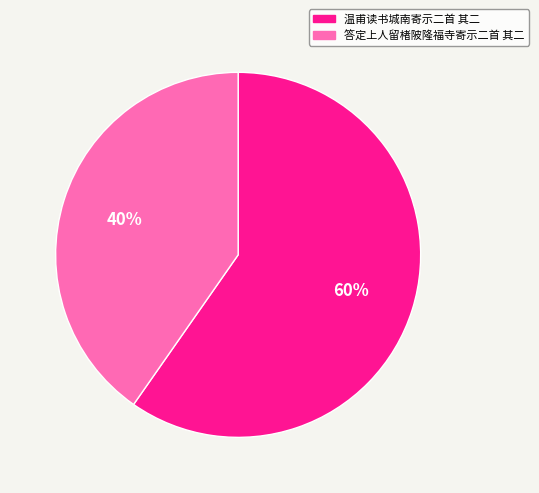

Is the sum of 温甫读书城南寄示二首 其二 and 答定上人留楮陂隆福寺寄示二首 其二 greater than half?

Yes